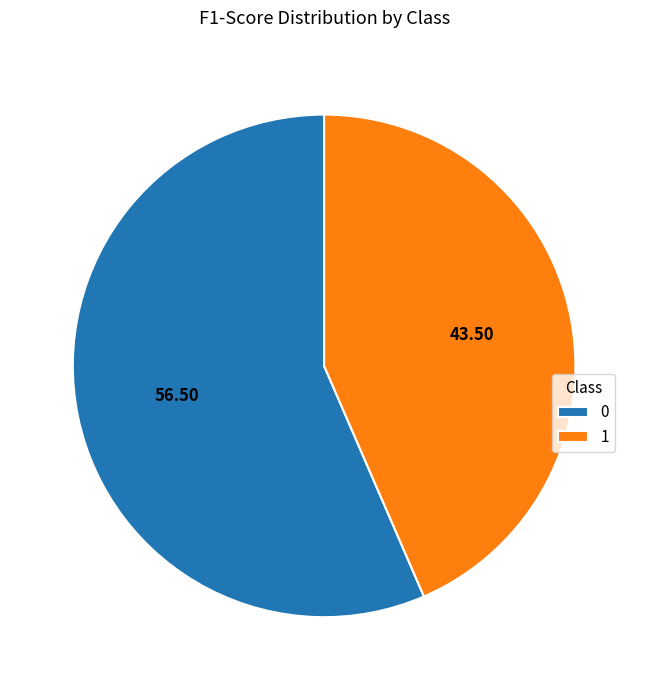

What is the smallest slice in the pie chart?

1